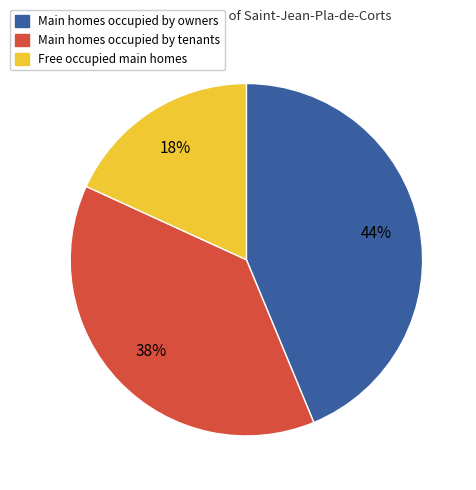

To the nearest percent, what is the difference between the largest and smallest slice percentages?

26%